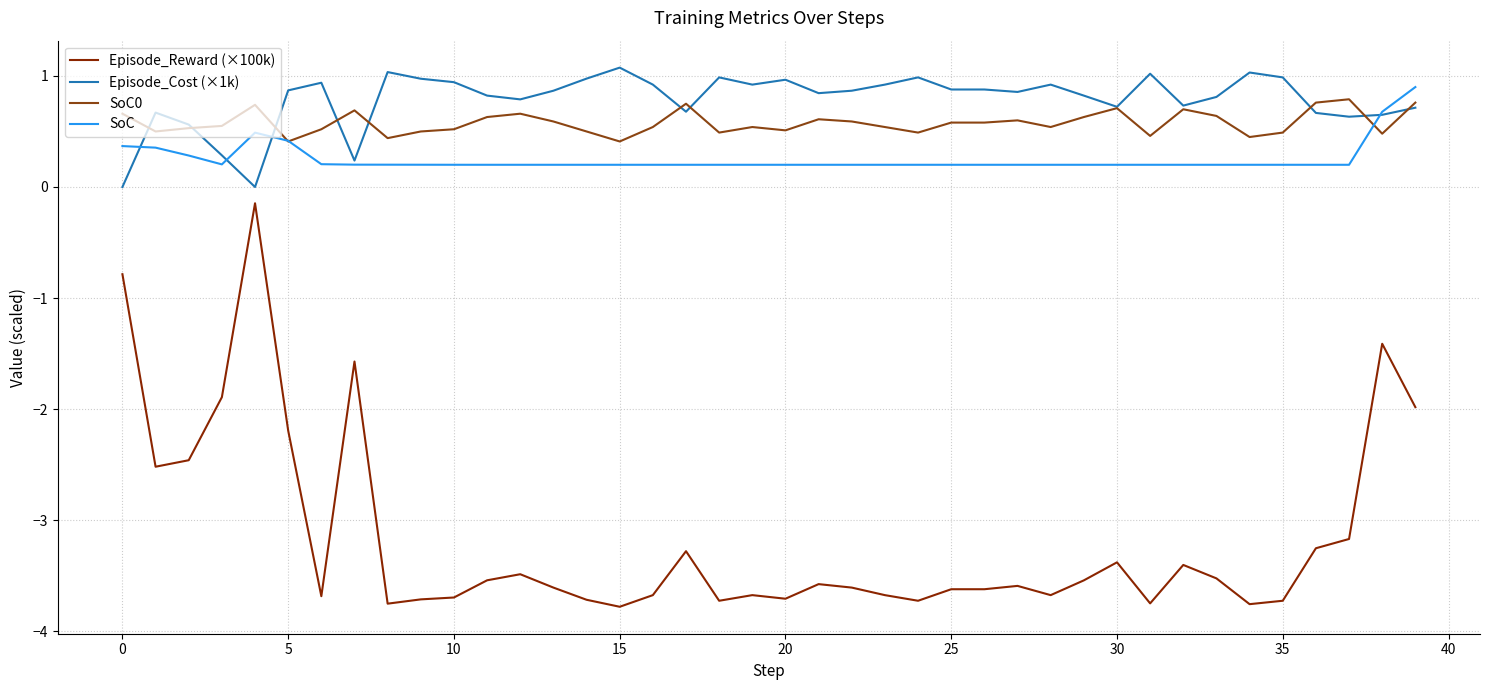

What is the label of the 37th point from the left?

36